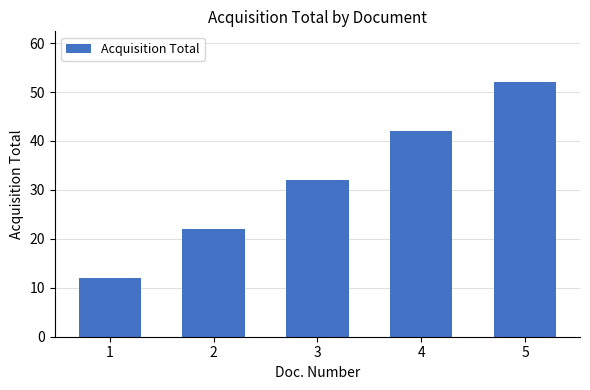

At which label is the value closest to 32?

3